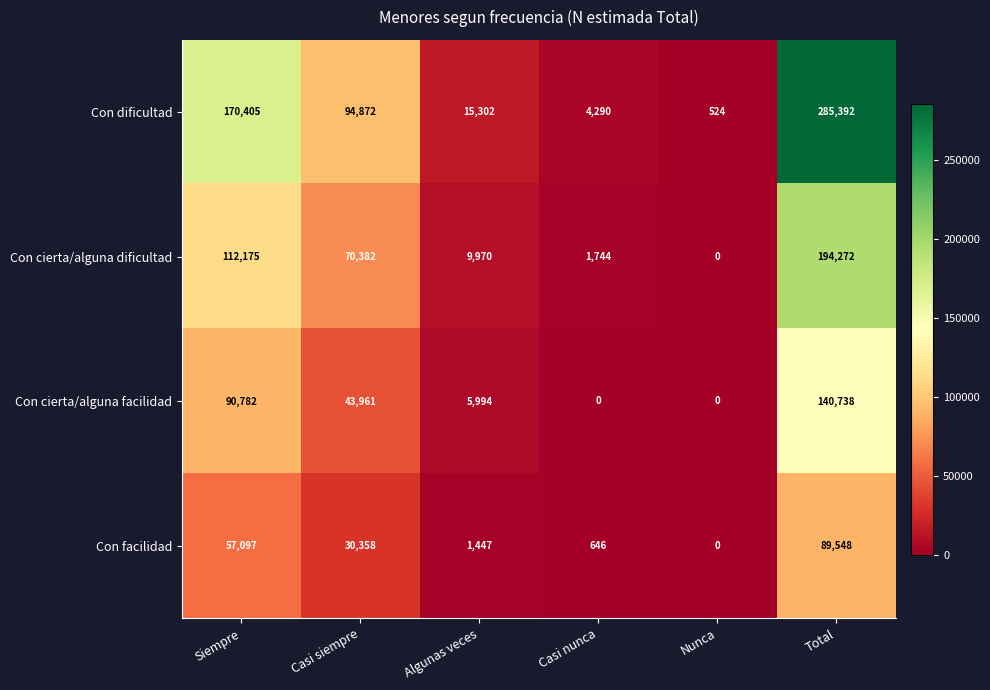

At which label does Con cierta/alguna dificultad reach its peak?

Total